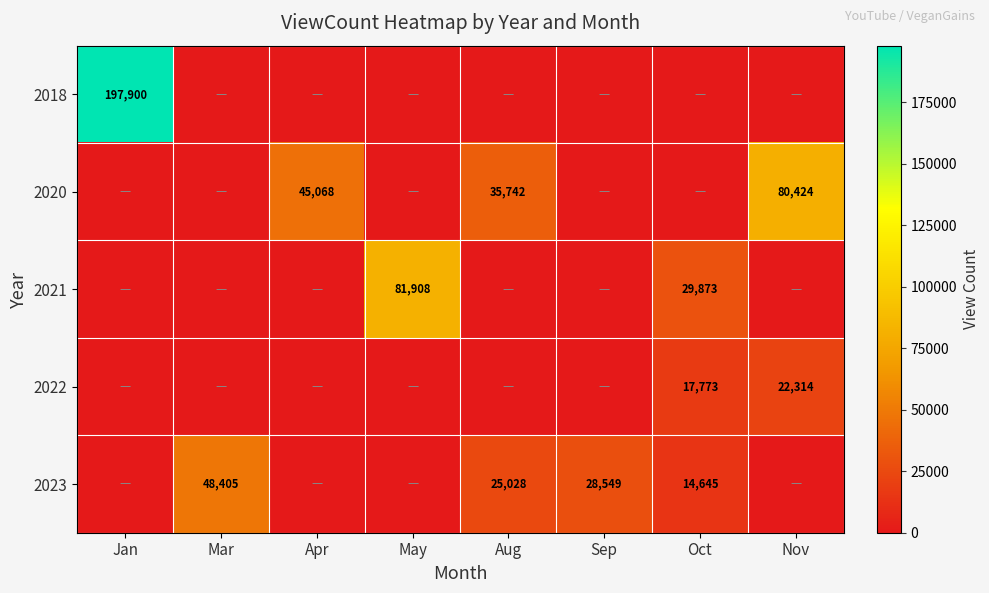

Which category has the highest value across all series?

Jan